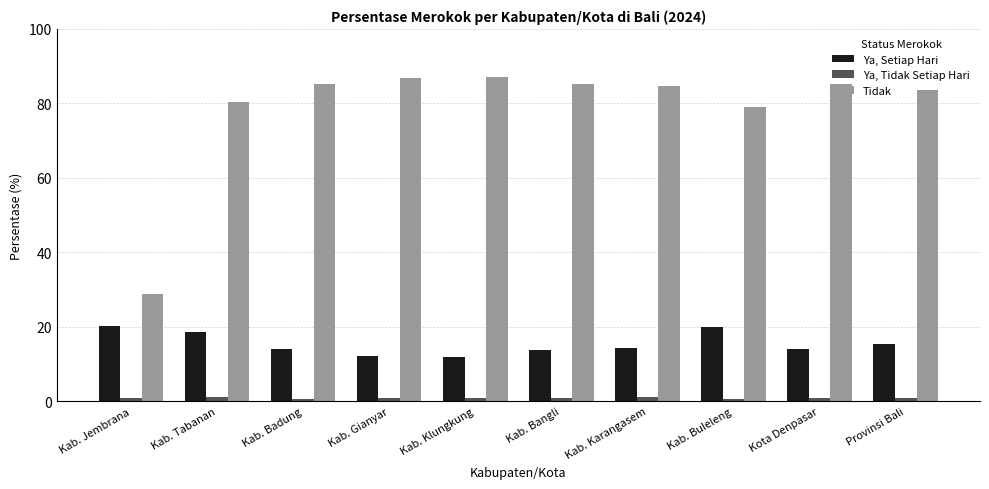

What is the label of the 2nd bar from the right?

Kota Denpasar